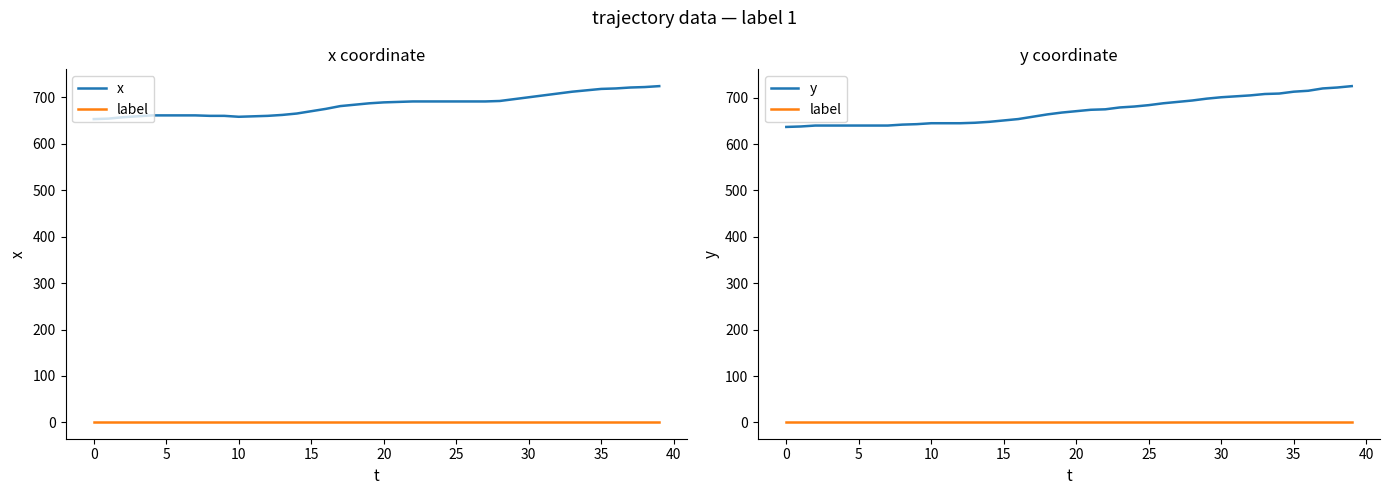

How many data points in x are above 689?

19